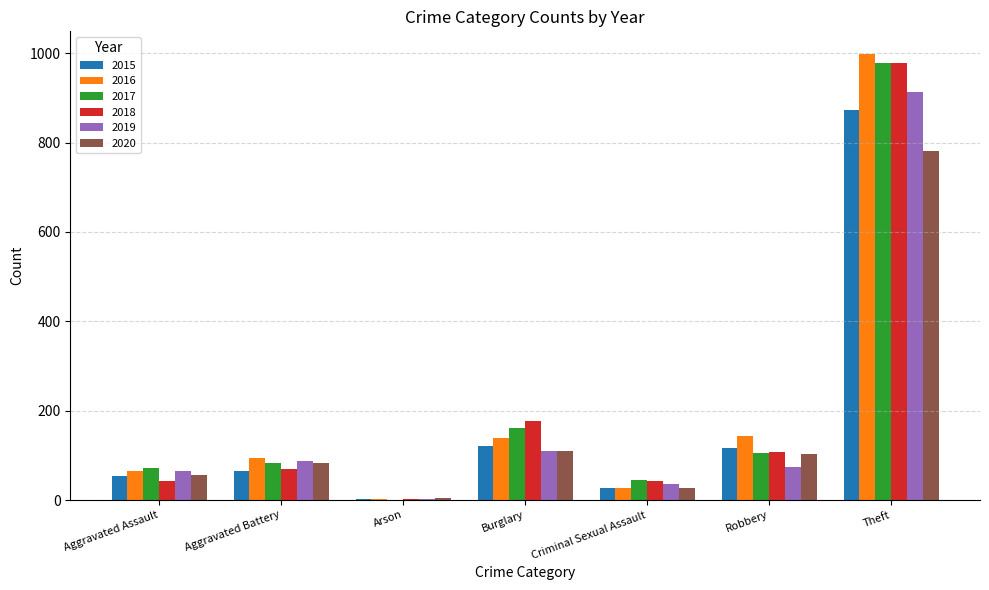

What is the highest value of the 2019 series?

914